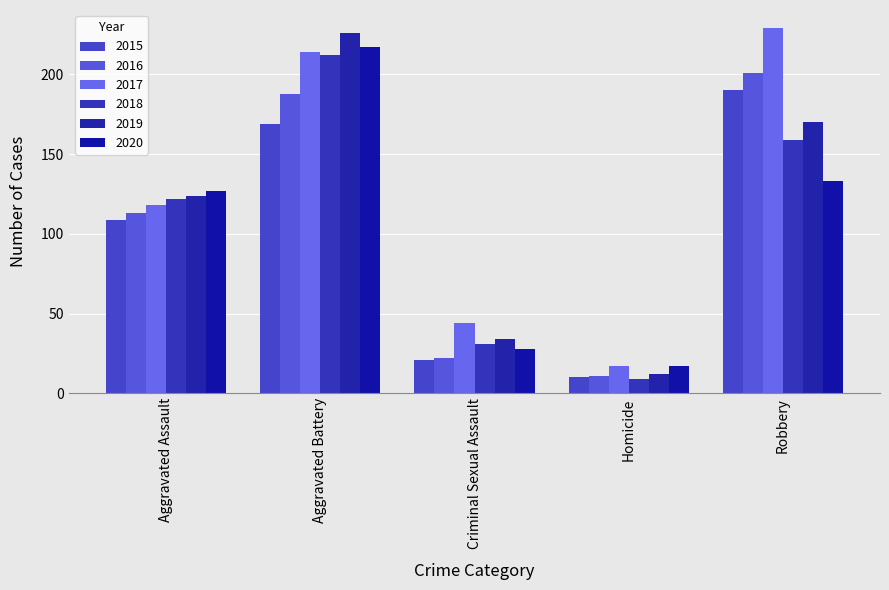

What are all the series names shown in the legend?

2015, 2016, 2017, 2018, 2019, 2020